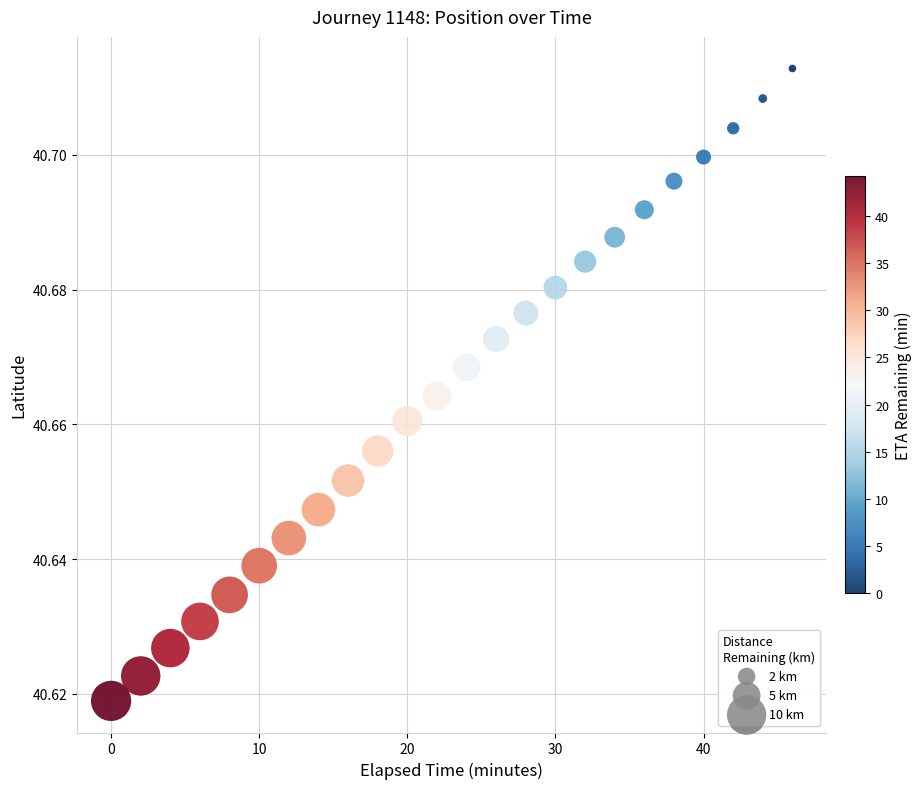

What is the range of X values (max minus min)?

46.0